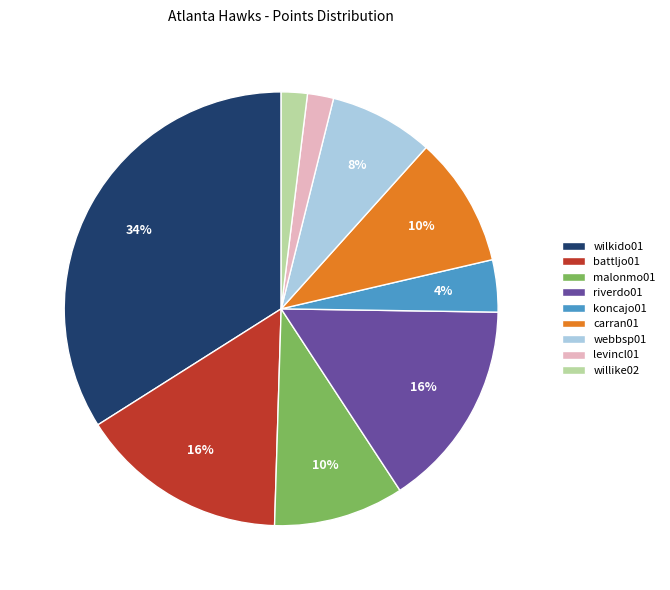

Is it true that wilkido01 is 23% of the pie?

False